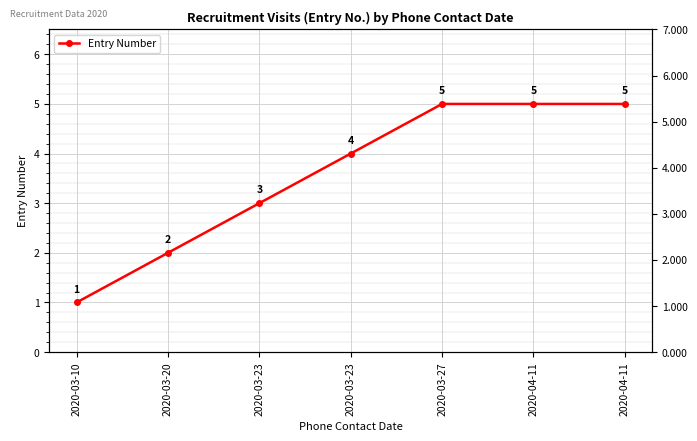

How many values are between 2 and 5?

6